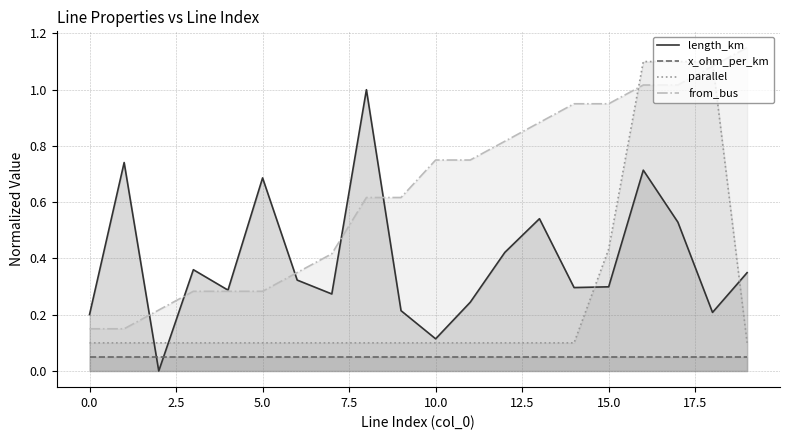

What is the total value across all series at 14?

1.4